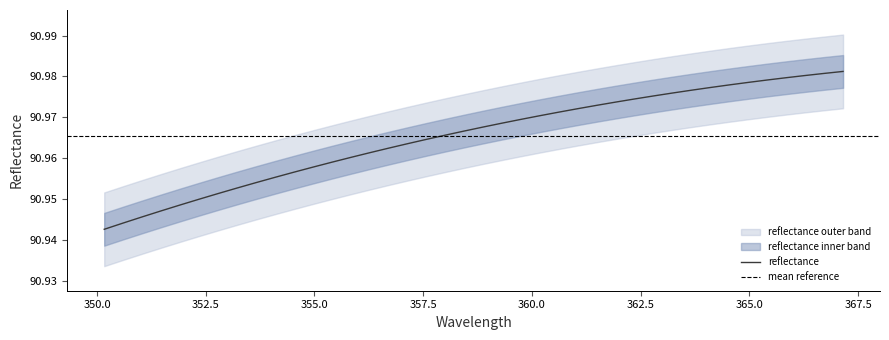

What is the smallest value displayed?

90.9